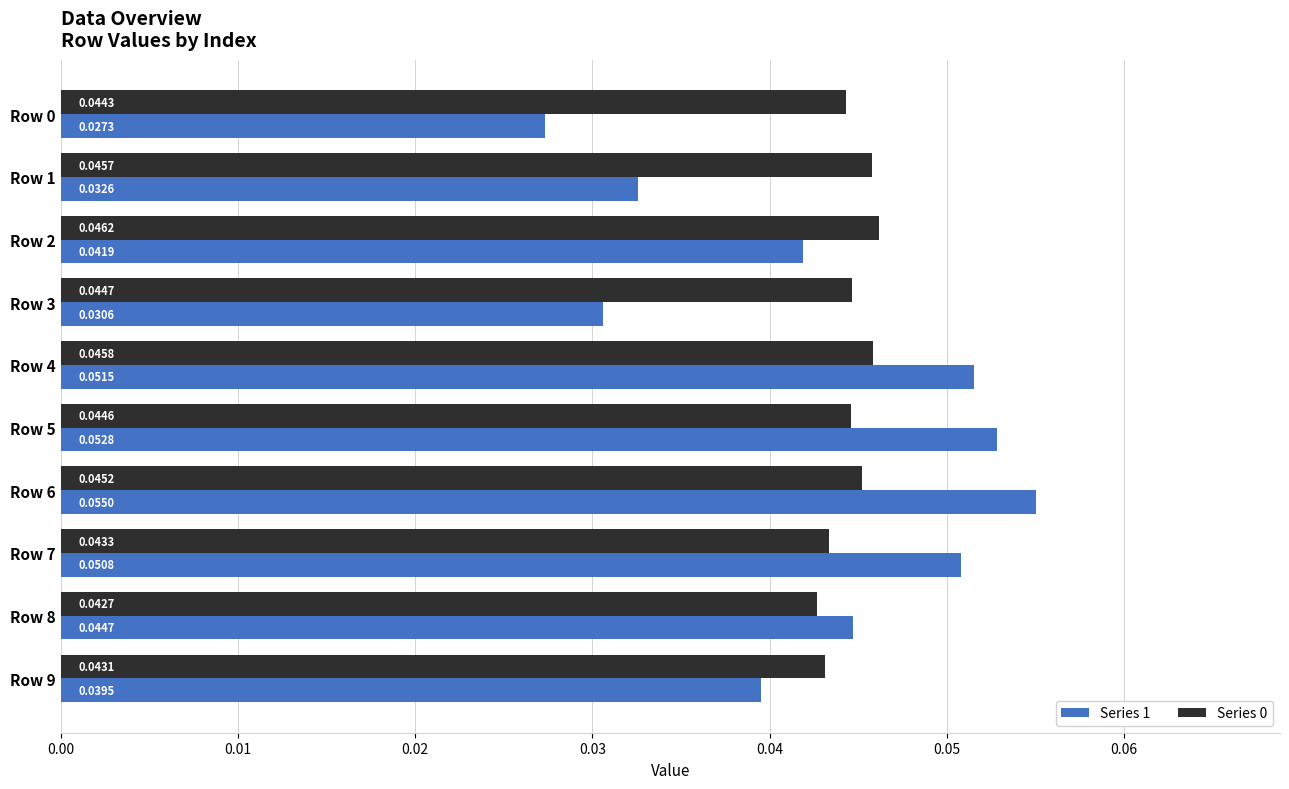

Between Row 2 and Row 6, which series saw the biggest shift?

Series 1